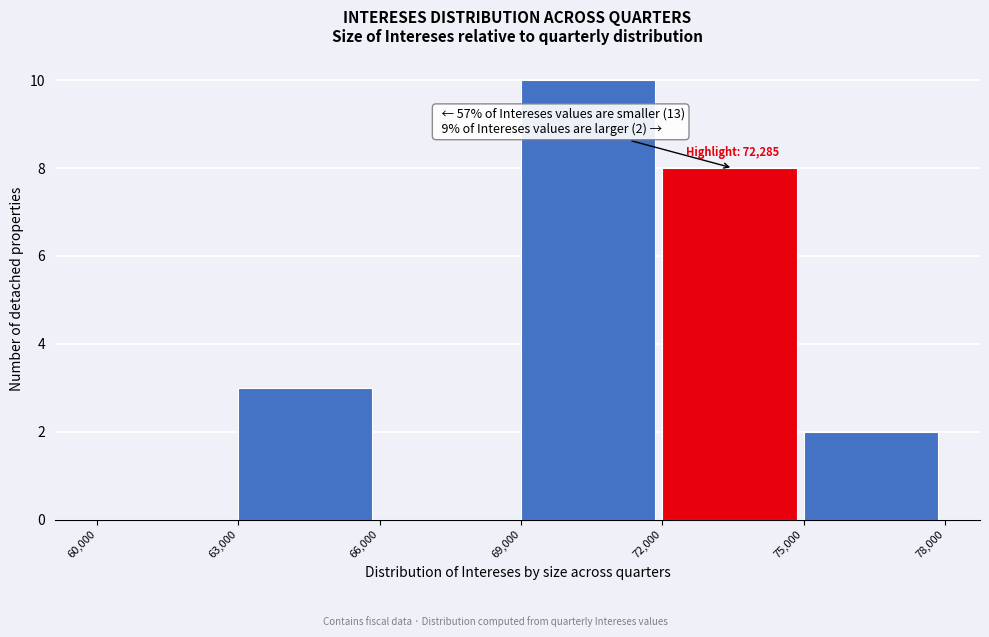

Over which range of the x-axis is the bar tallest?

69,000 to 72,000